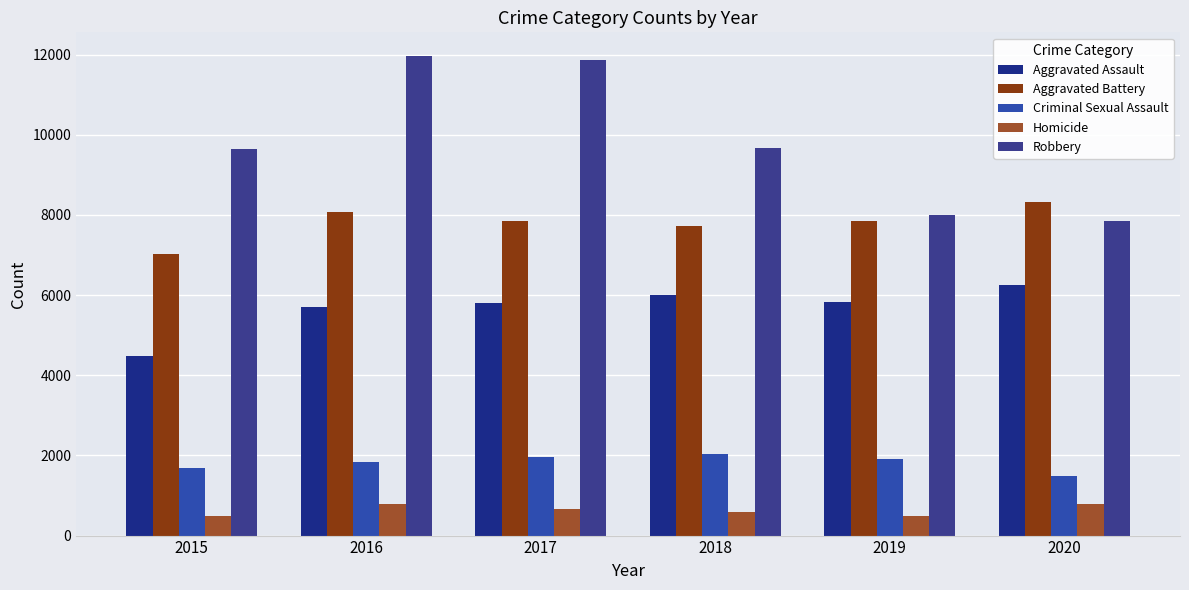

At 2015, list the series in order from smallest to largest.

Homicide, Criminal Sexual Assault, Aggravated Assault, Aggravated Battery, Robbery